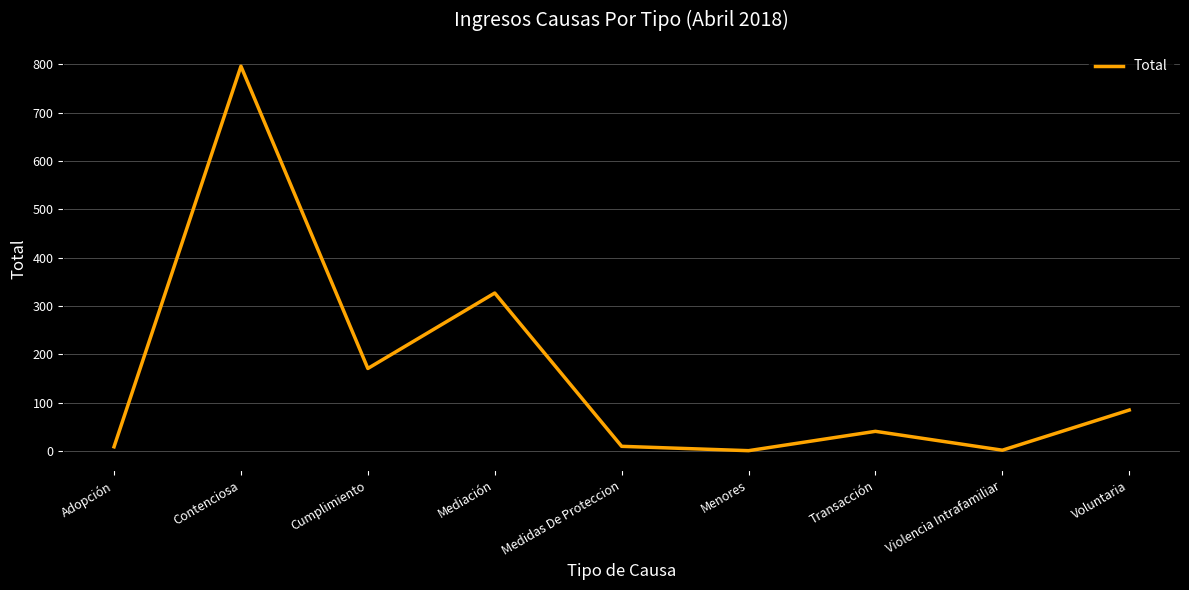

How many values are below 41?

4